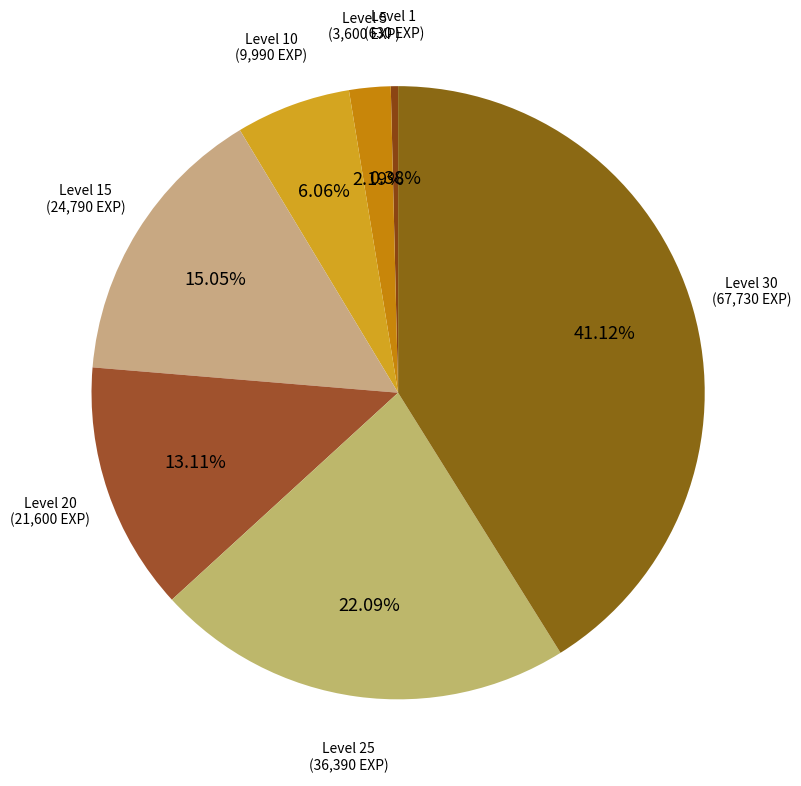

Which slice is the smallest?

Level 1